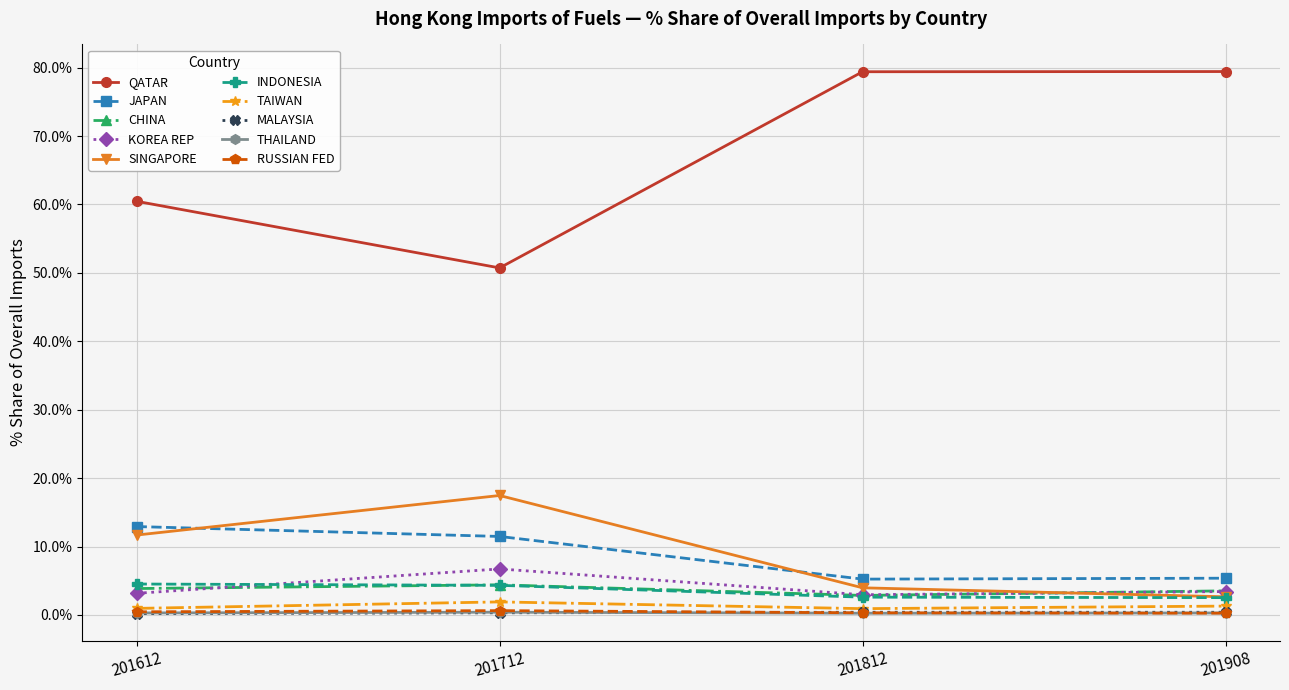

What is the value of the CHINA point at the 4th from the left?

3.5